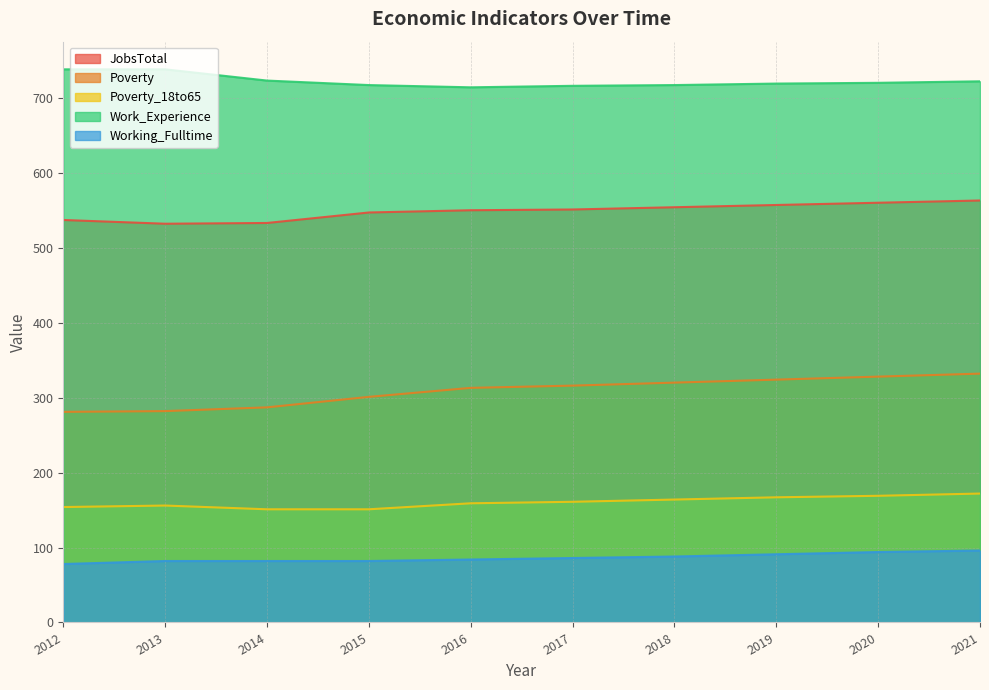

At how many categories does at least one series exceed 523?

10